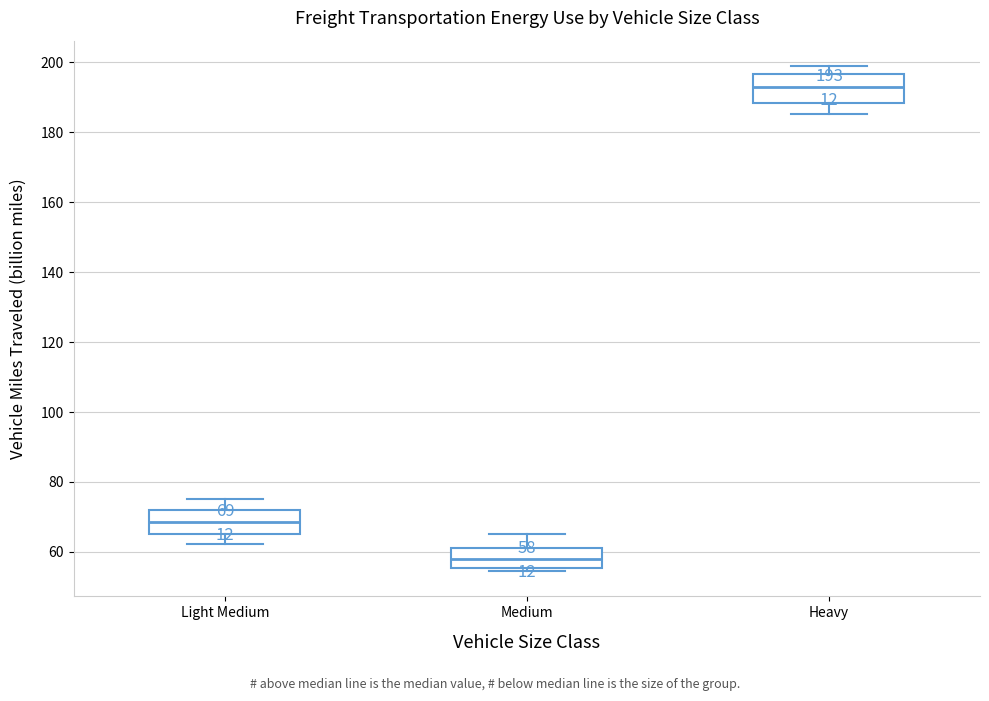

Which box has the lowest median line?

Medium